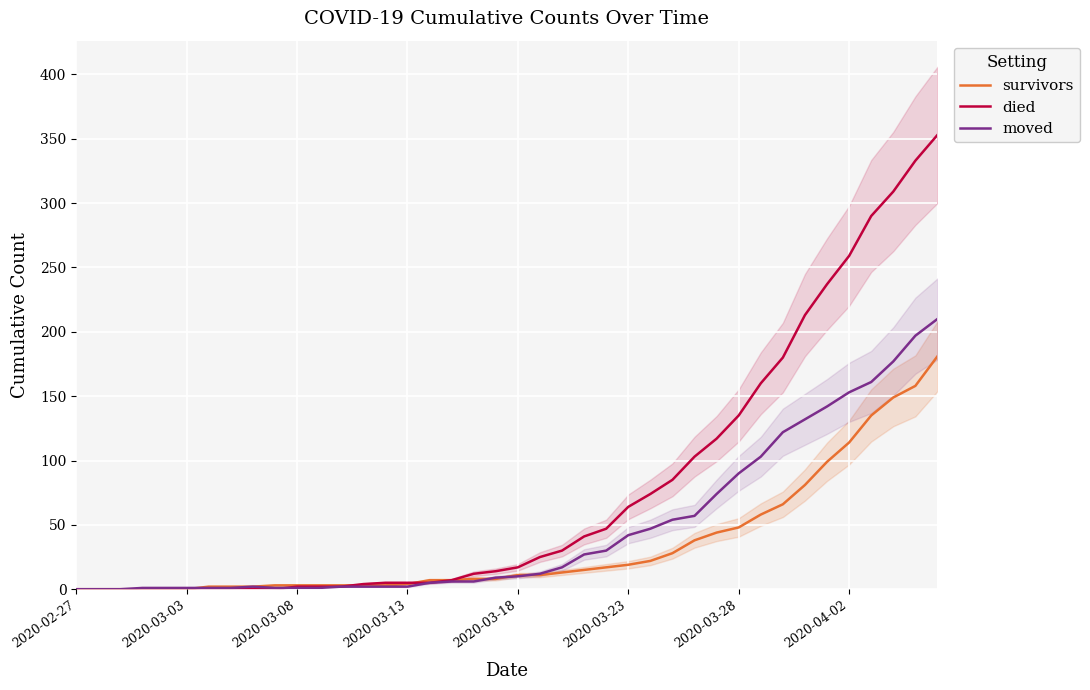

At which category does the chart reach its peak across all series?

39